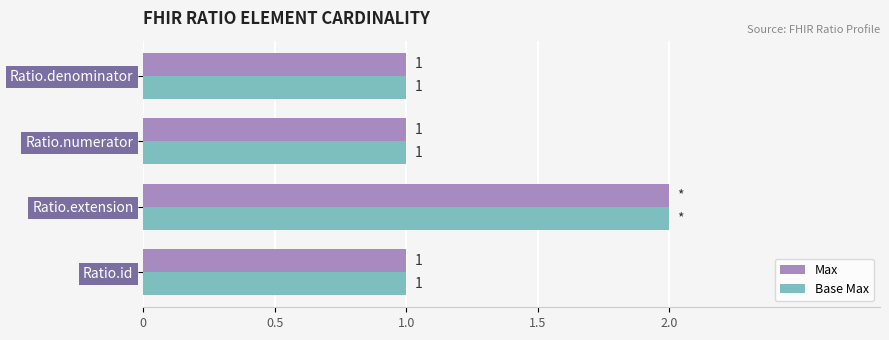

Count the Base Max values in the range 1 to 2.

4